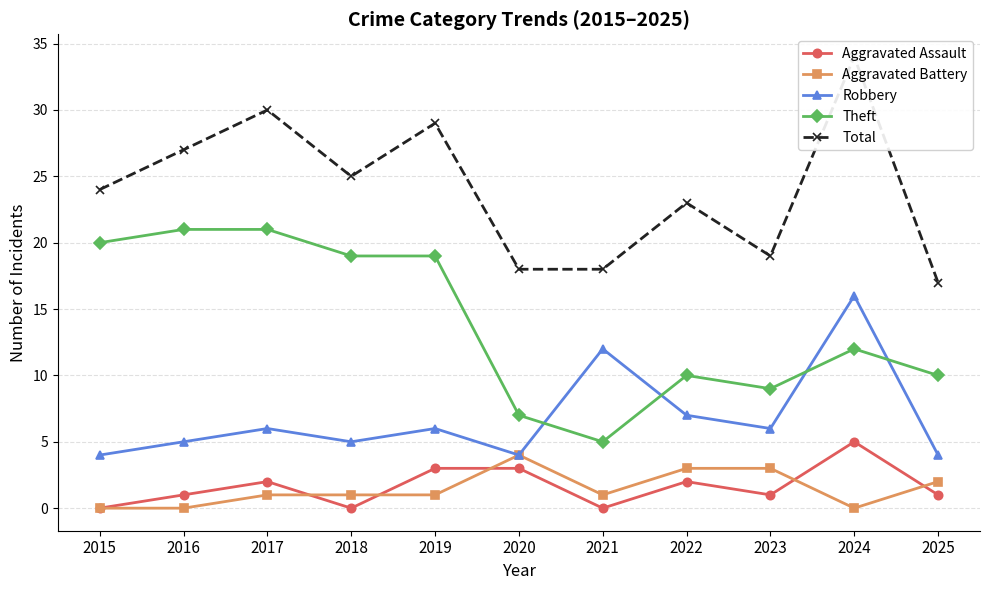

At which label is Theft closest to 13?

2024